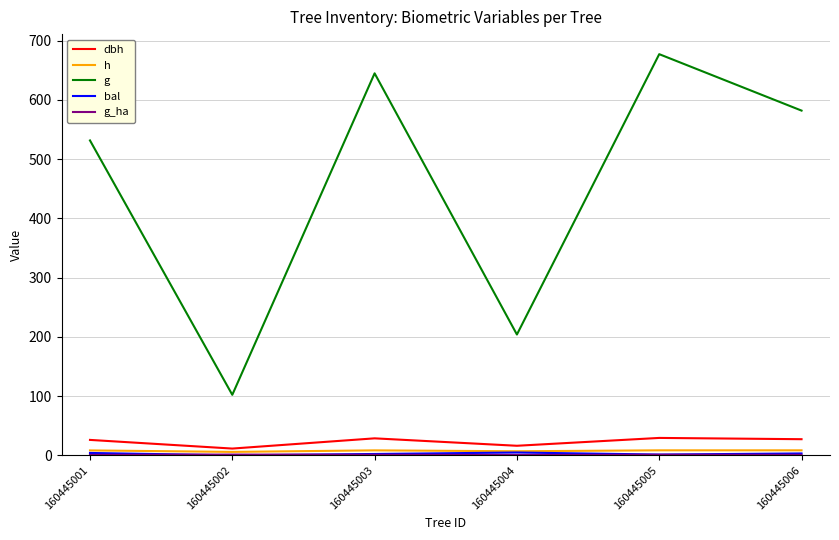

True or false: g and h cross at least once.

False